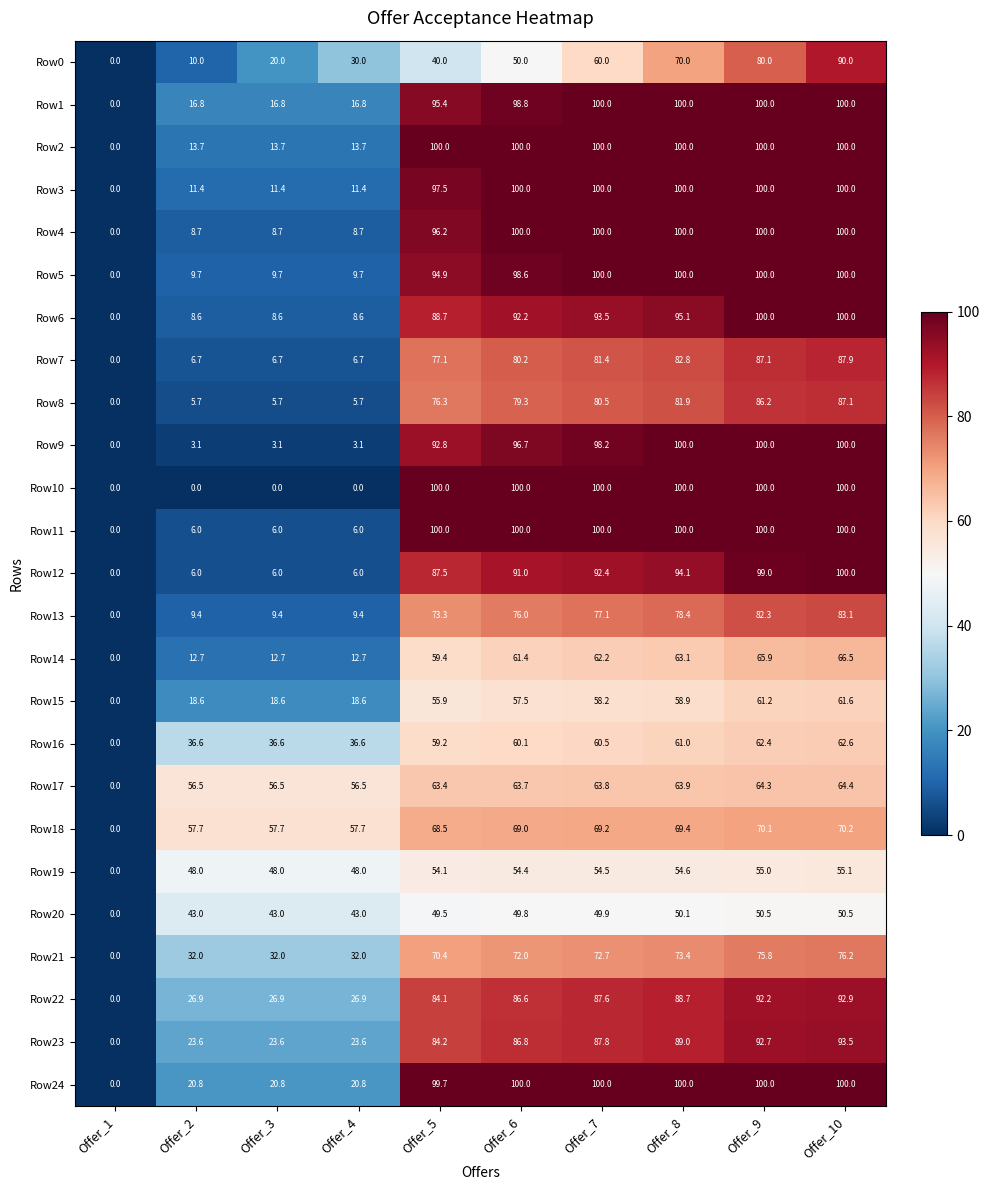

How many data points does each series have?

10